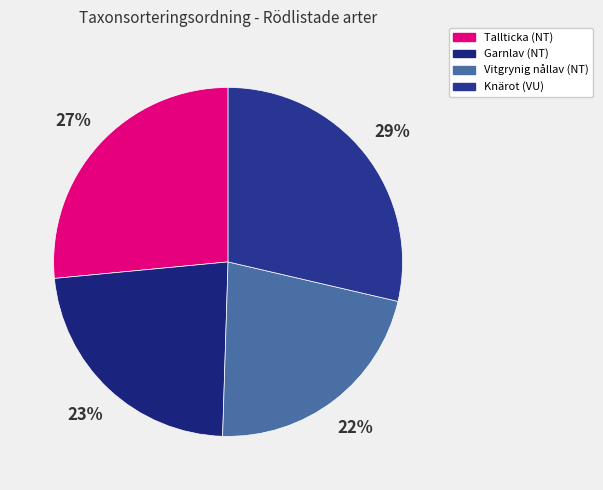

Rank the categories by value from lowest to highest.

Vitgrynig nållav (NT), Garnlav (NT), Tallticka (NT), Knärot (VU)